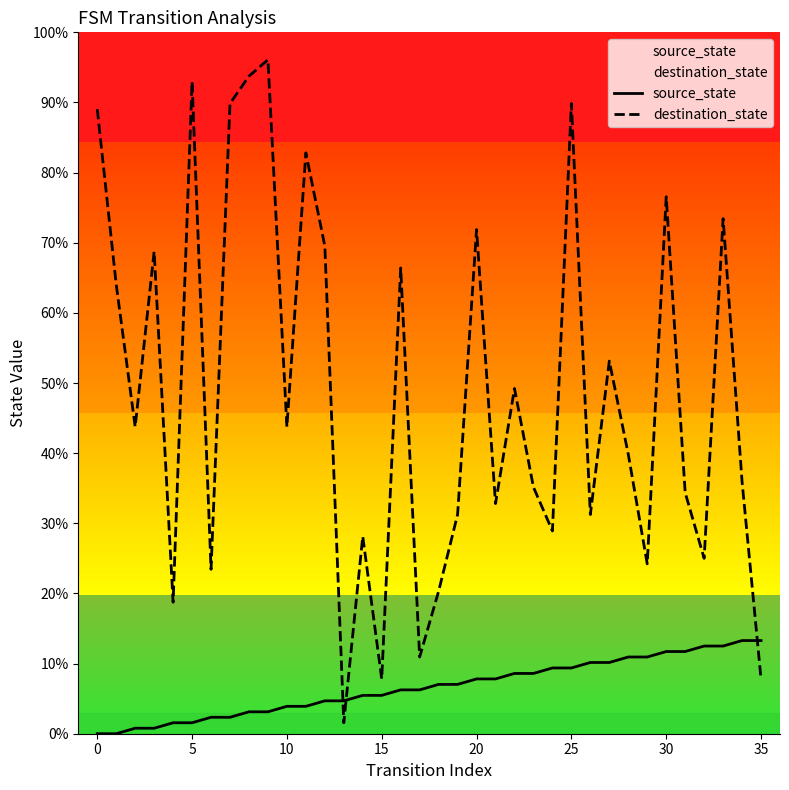

What is the difference between the maximum and minimum values in the destination_state series?

94.5